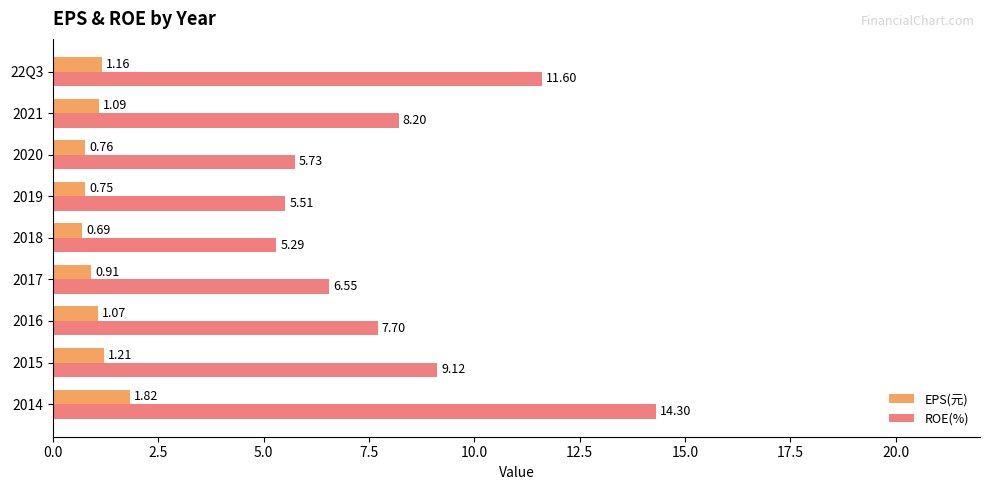

What is the sum of all EPS(元) values?

9.5